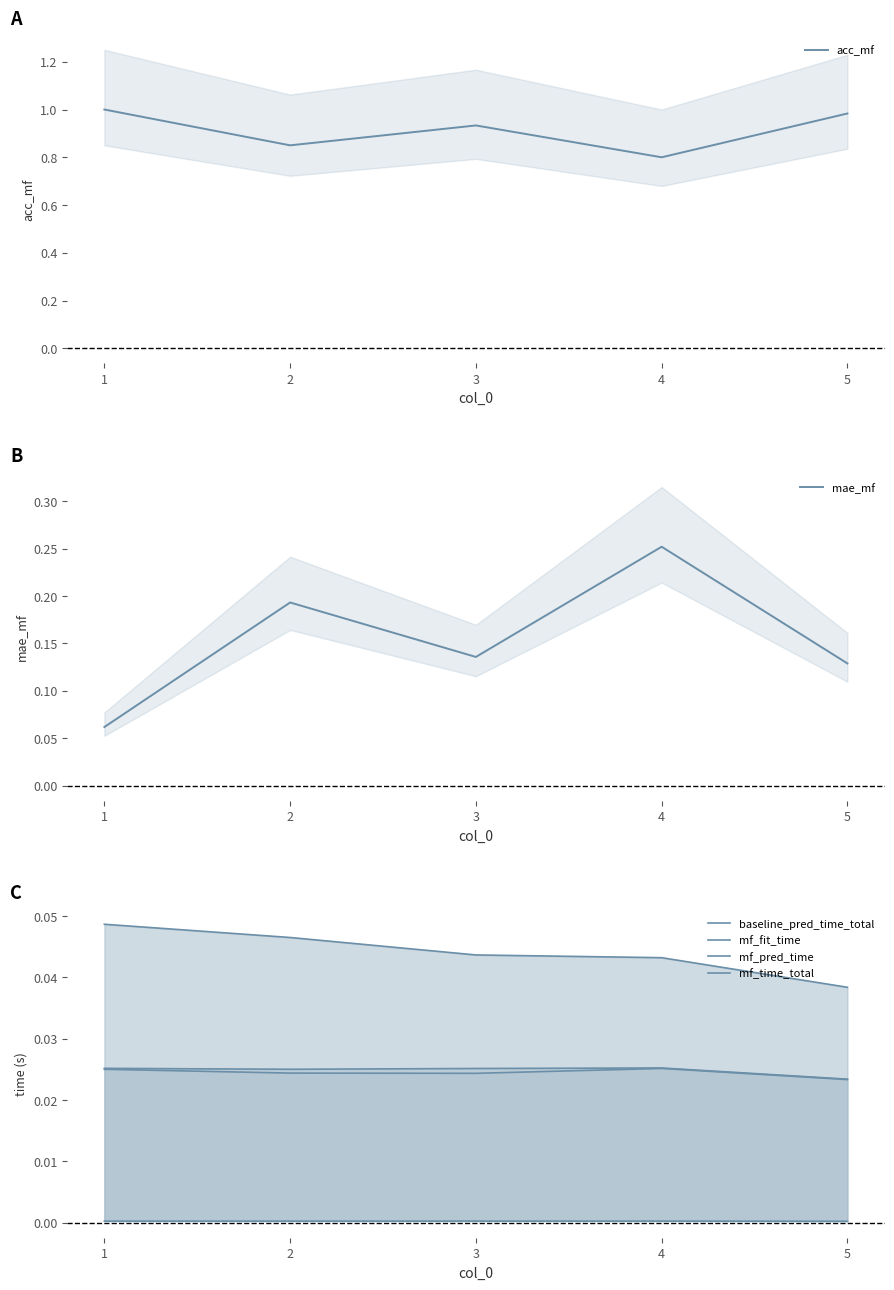

Reading right to left, extract all data points from this chart.

acc_mf: 5=1.0	4=0.8	3=0.9	2=0.8	1=1.0
mae_mf: 5=0.1	4=0.3	3=0.1	2=0.2	1=0.1
baseline_pred_time_total: 5=0.0	4=0.0	3=0.0	2=0.0	1=0.0
mf_fit_time: 5=0.0	4=0.0	3=0.0	2=0.0	1=0.0
mf_pred_time: 5=0.0	4=0.0	3=0.0	2=0.0	1=0.0
mf_time_total: 5=0.0	4=0.0	3=0.0	2=0.0	1=0.0